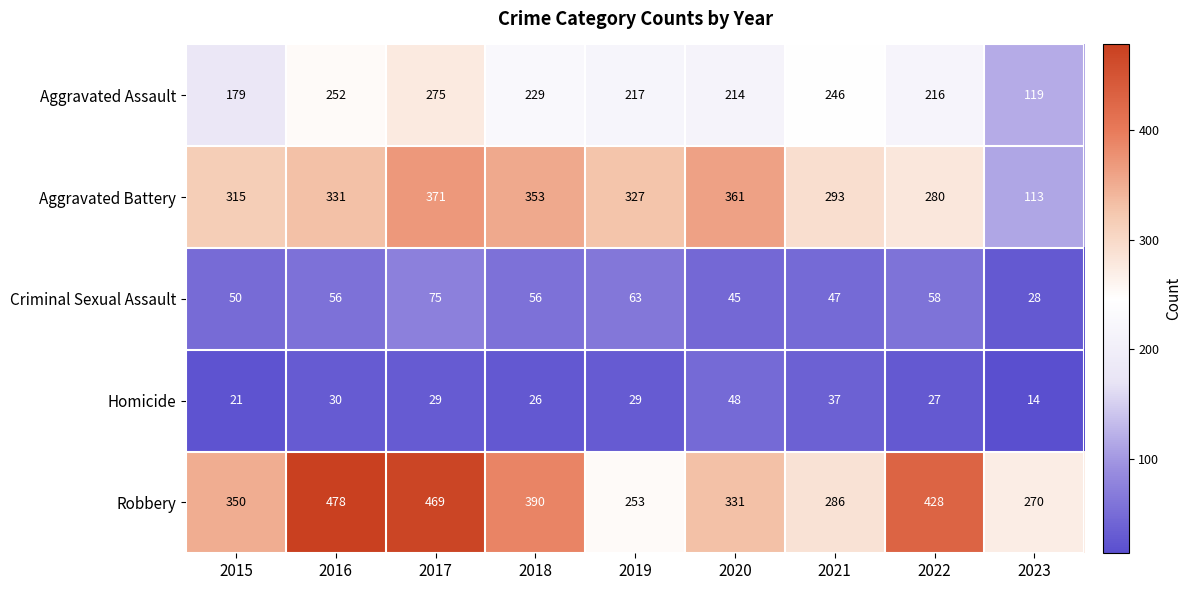

Which series has the largest range (max minus min)?

Aggravated Battery